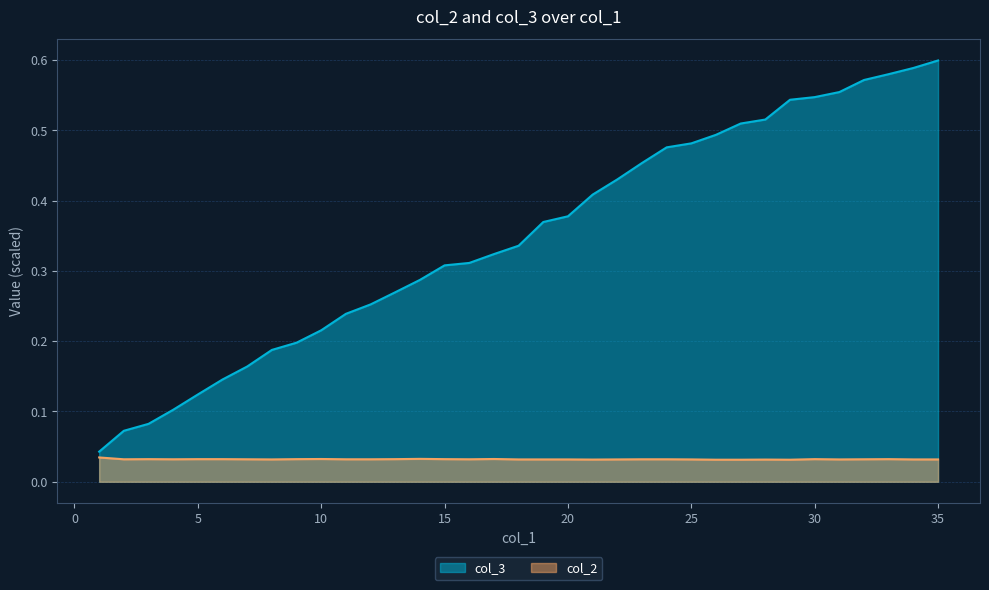

What is the difference between the highest and lowest values at 6?

0.1